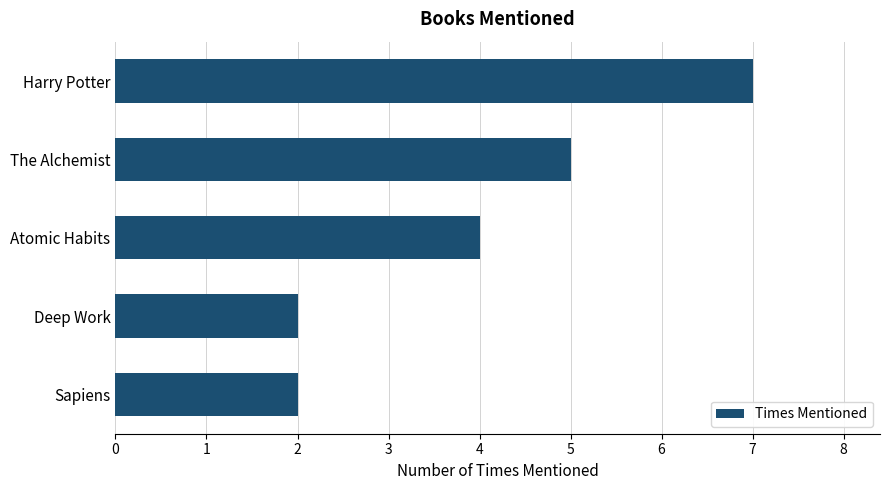

What is the sum of all values?

20